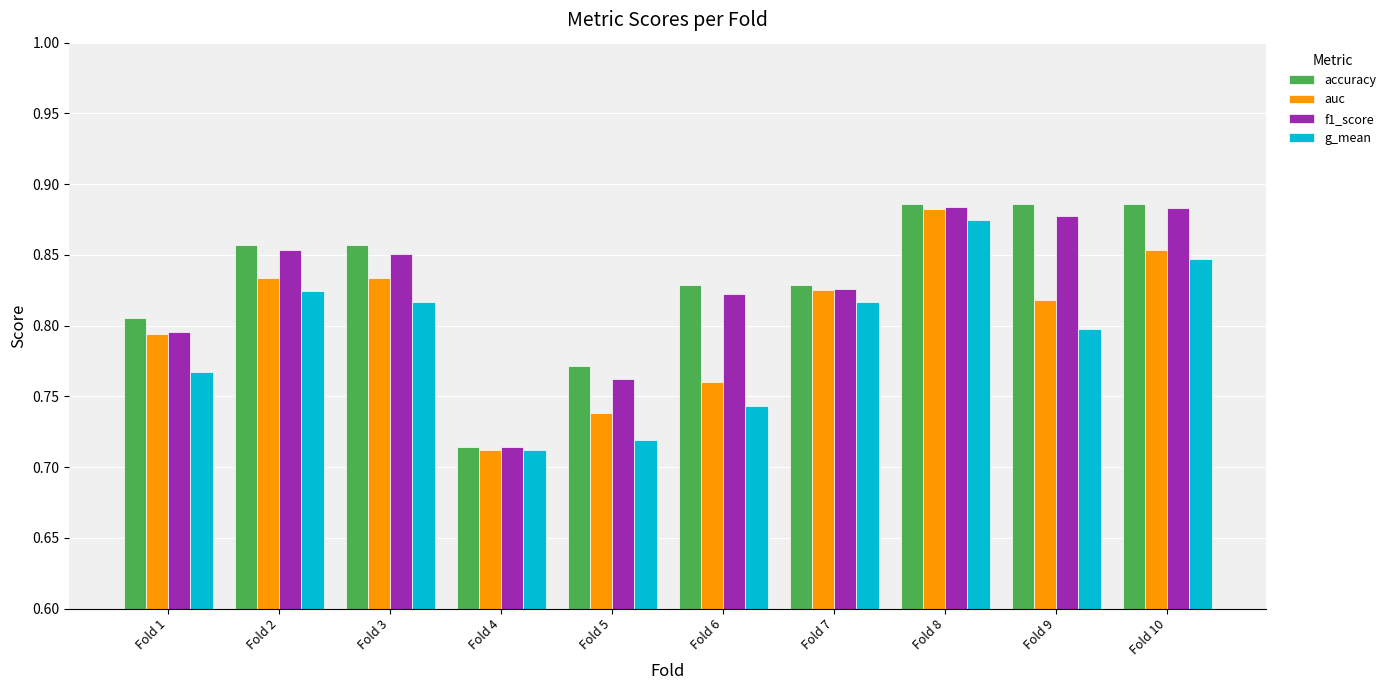

Which category has the lowest value across all series?

Fold 4